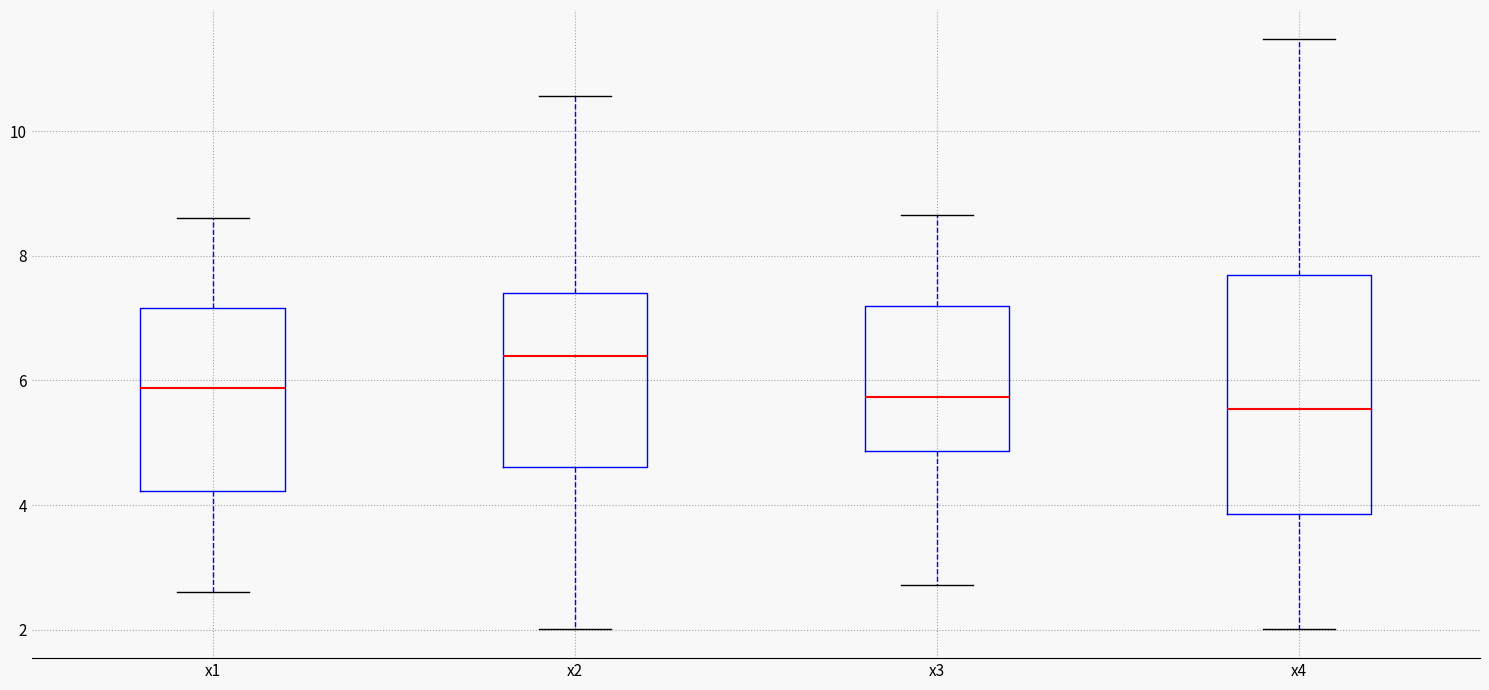

Which box has the lowest median line?

x4